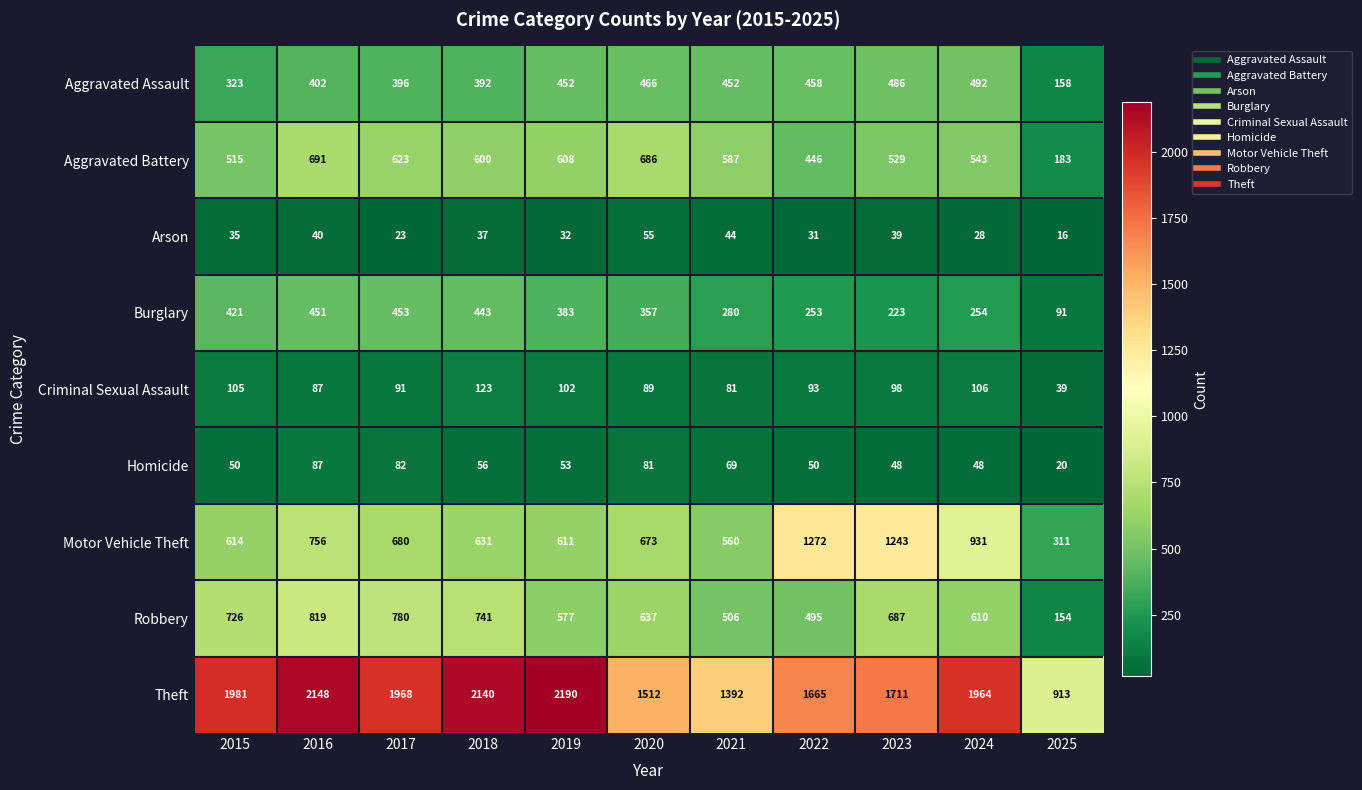

What value does the Aggravated Battery series have at 2015, to the nearest 50?

500